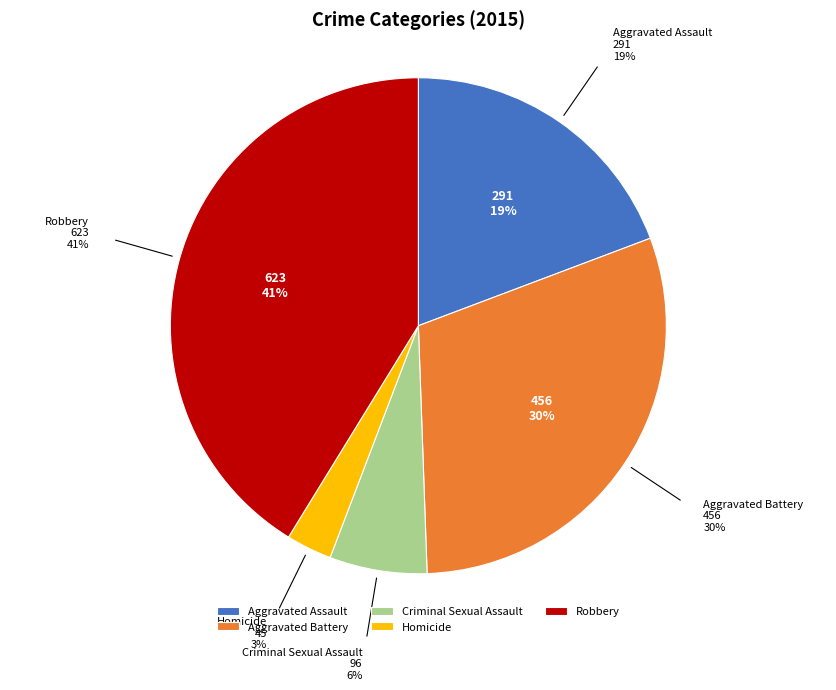

Rank the categories by value from lowest to highest.

Homicide, Criminal Sexual Assault, Aggravated Assault, Aggravated Battery, Robbery